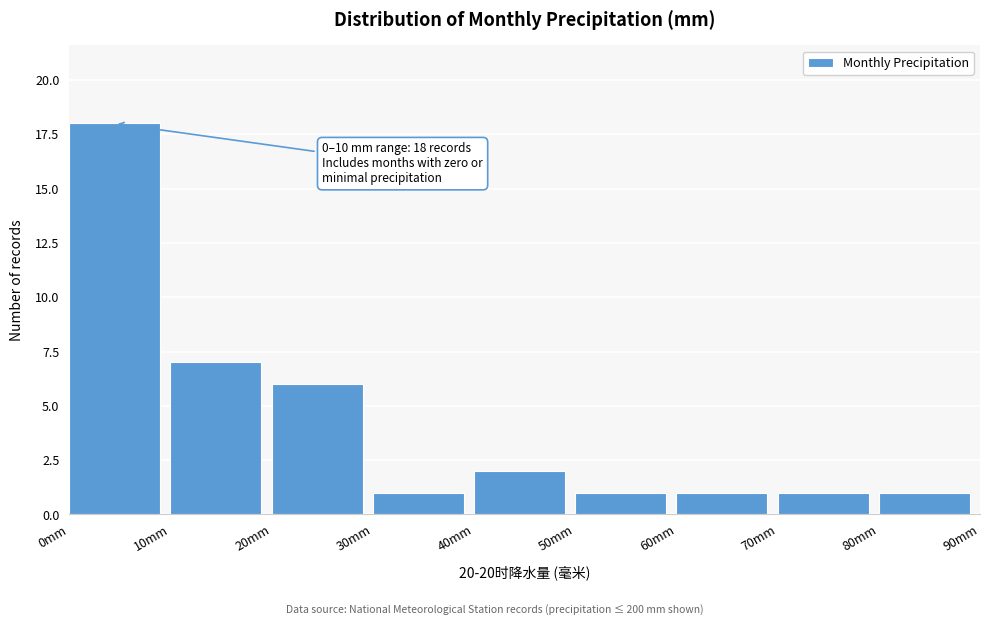

Which range on the x-axis has the tallest bar?

0 to 10